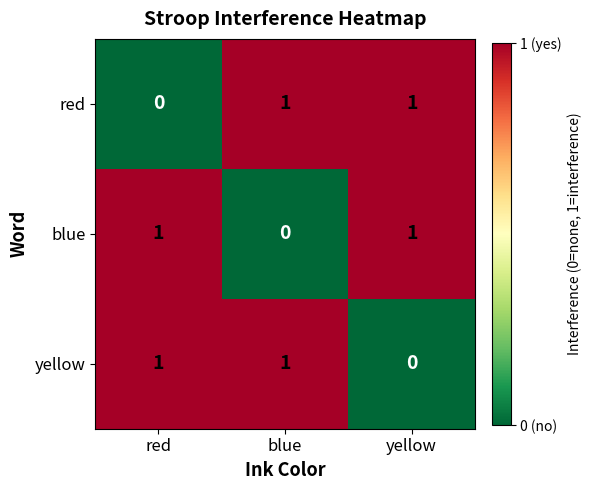

The blue series shows 1 at red. True or false?

True